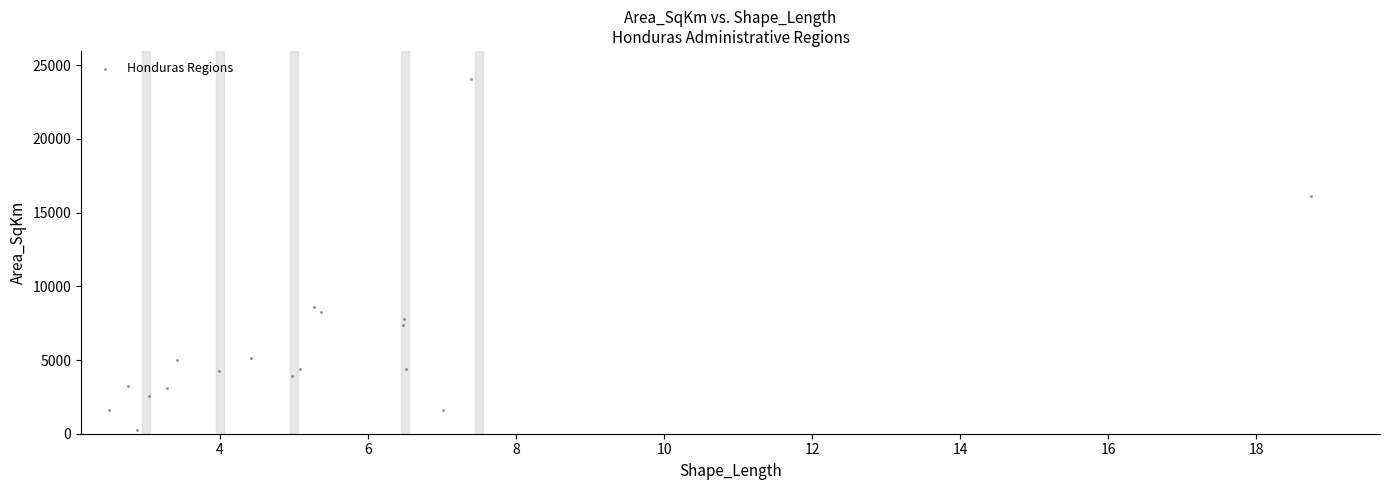

What is the range of X values (max minus min)?

16.2